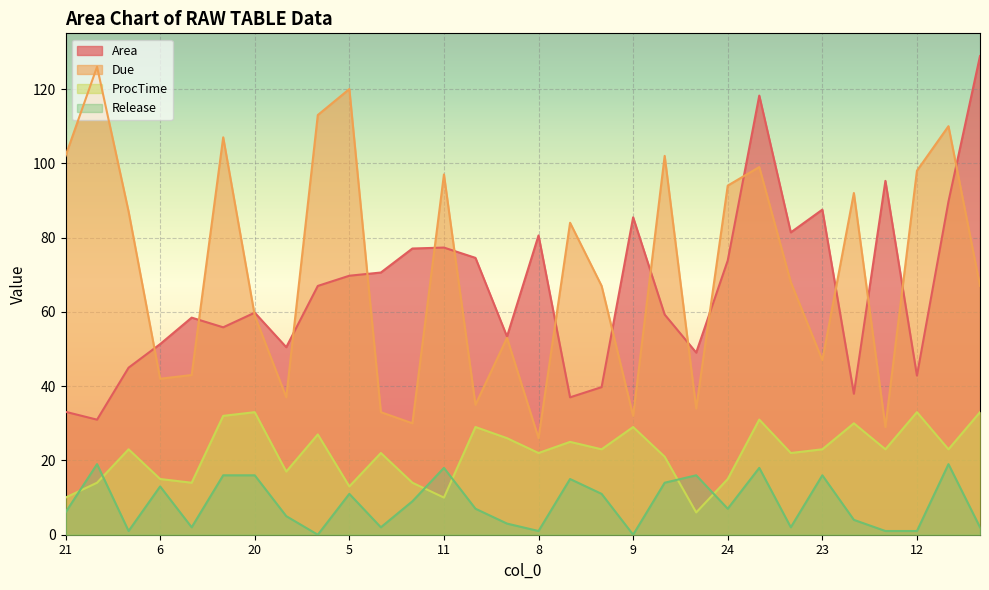

Is the value of Release at 26 greater than the value of Due at 13?

No